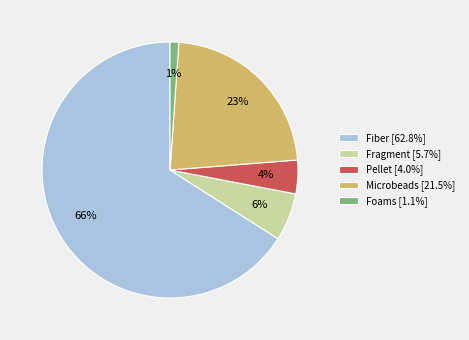

Count the number of slices in the pie.

5